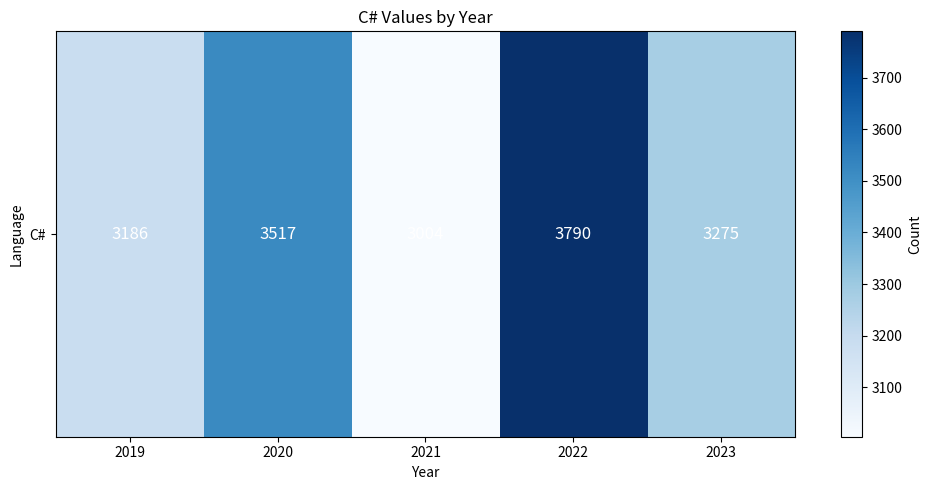

How many values are between 3186 and 3517?

3